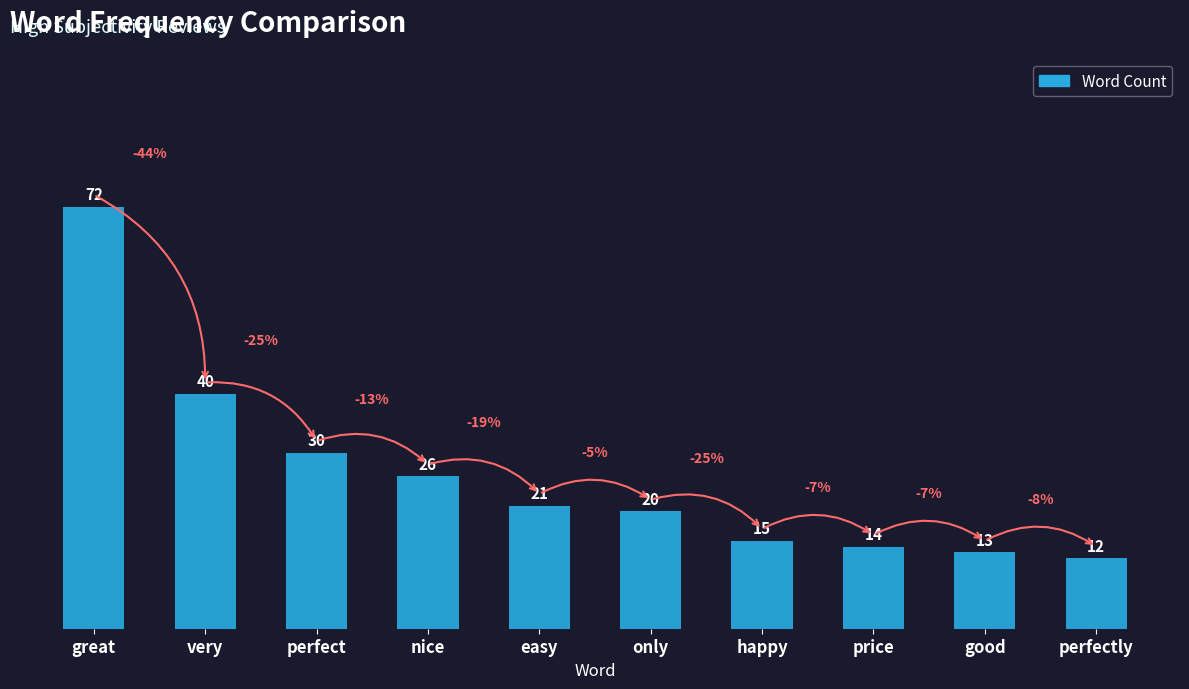

Which label corresponds to the largest value in the chart?

great